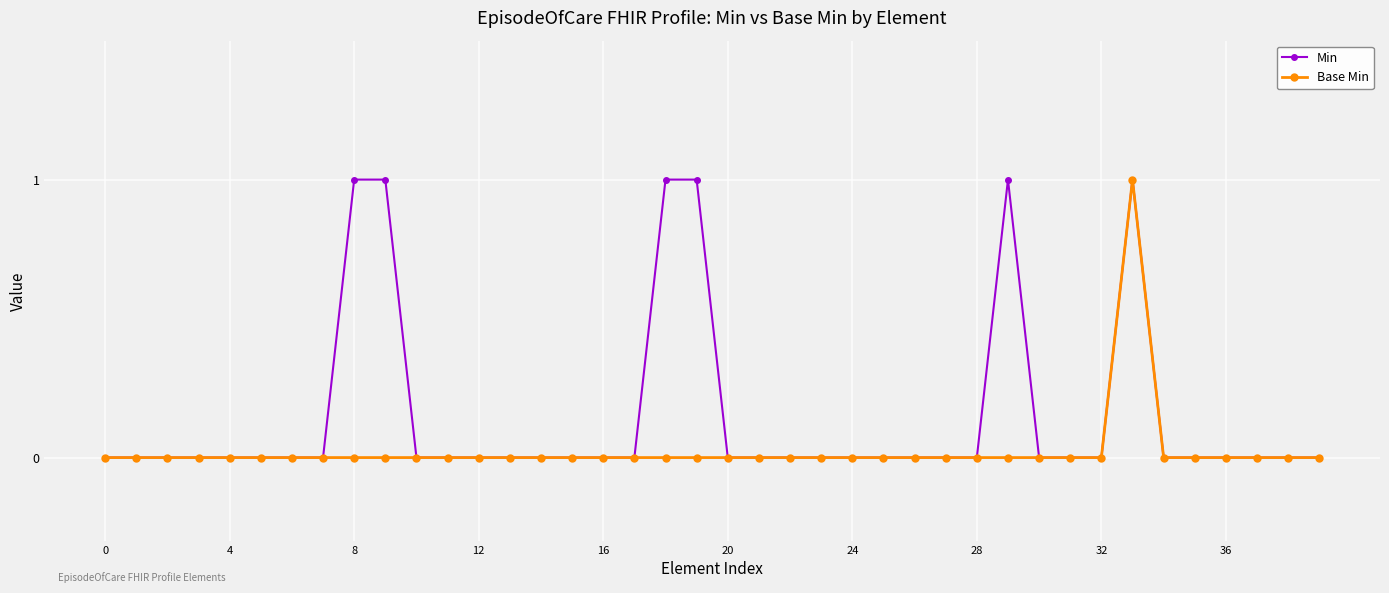

Which series has the largest total across all categories?

Min